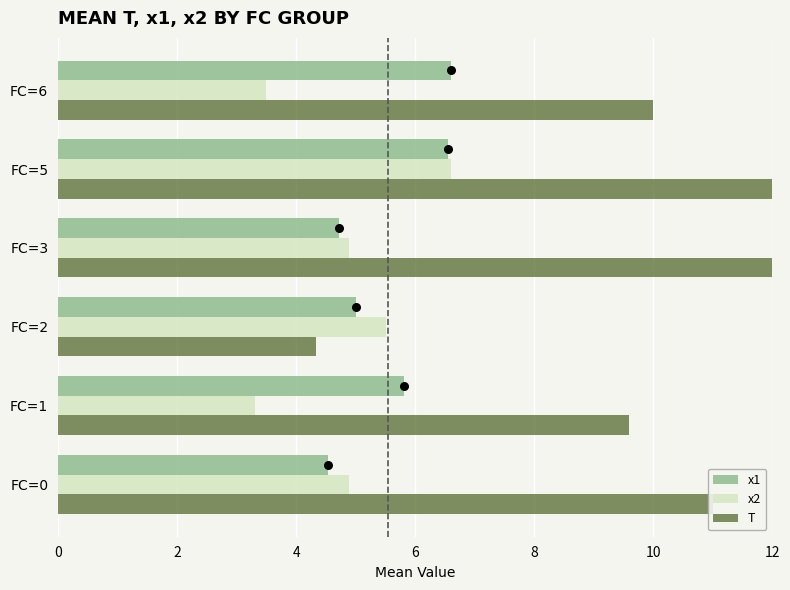

At how many categories does at least one series exceed 3?

6